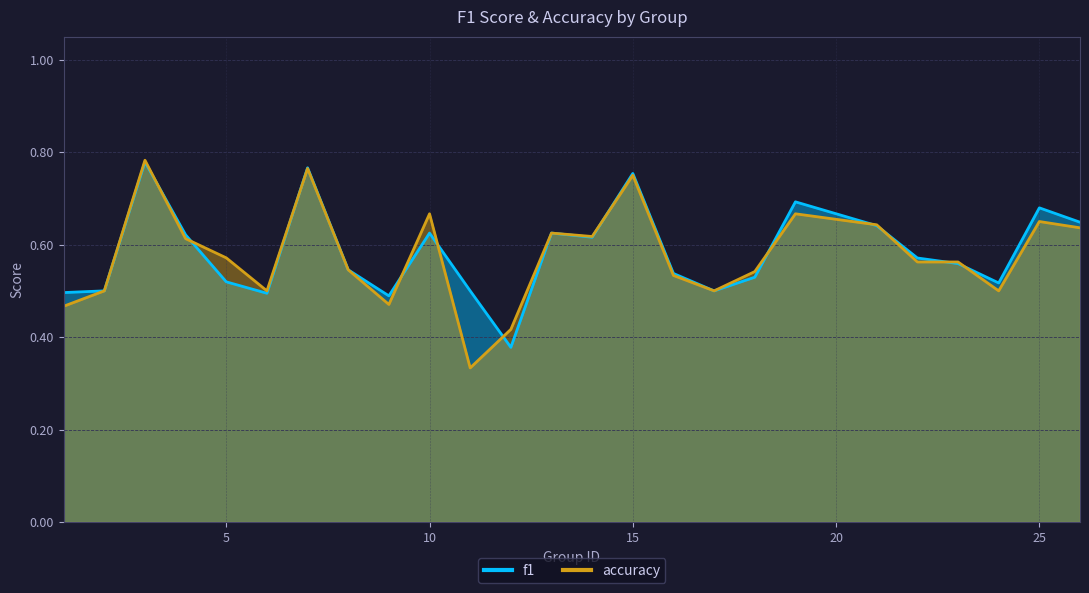

Rank the series by their maximum value, from lowest to highest.

f1, accuracy